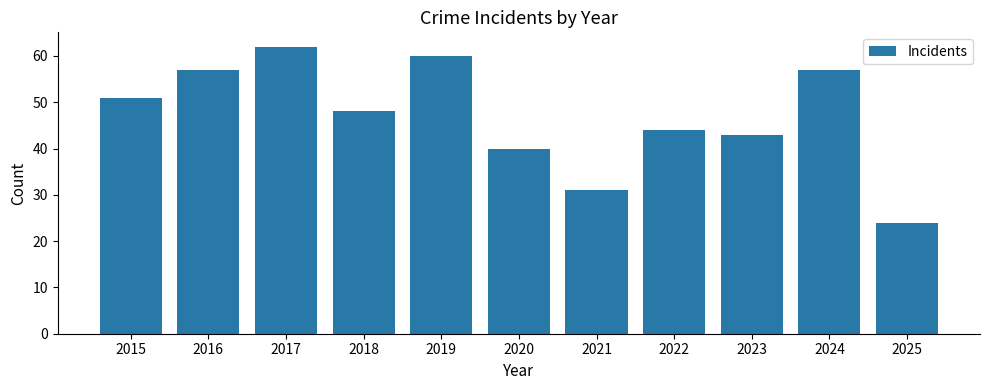

How many categories are shown in the chart?

11